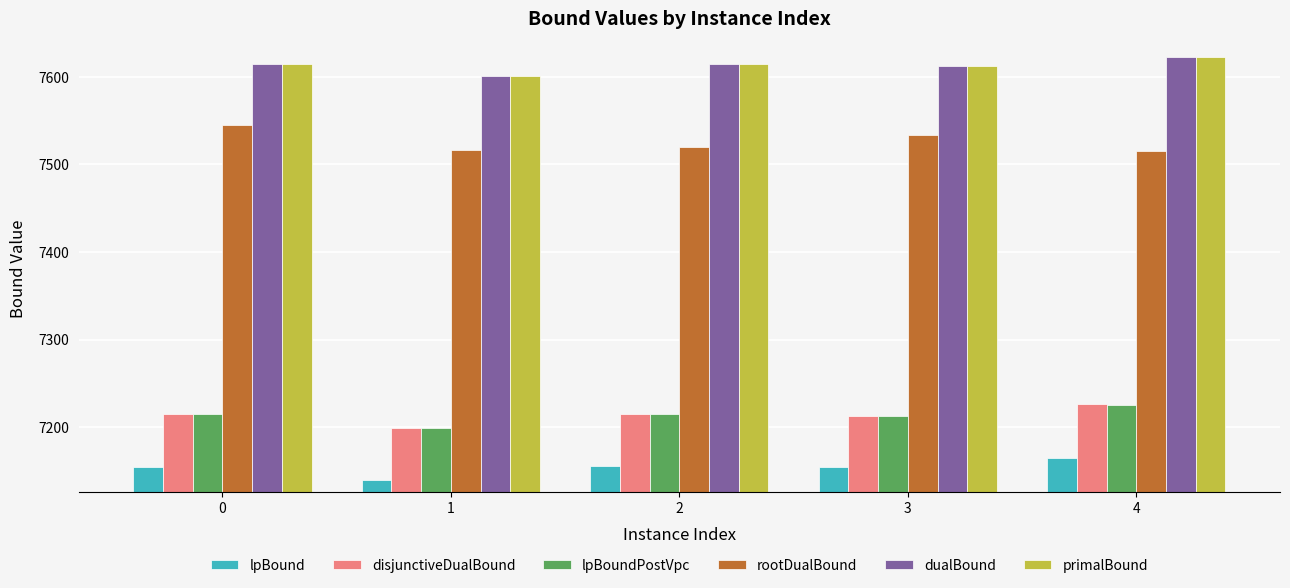

The value of disjunctiveDualBound at 4 is 2645.9. True or false?

False